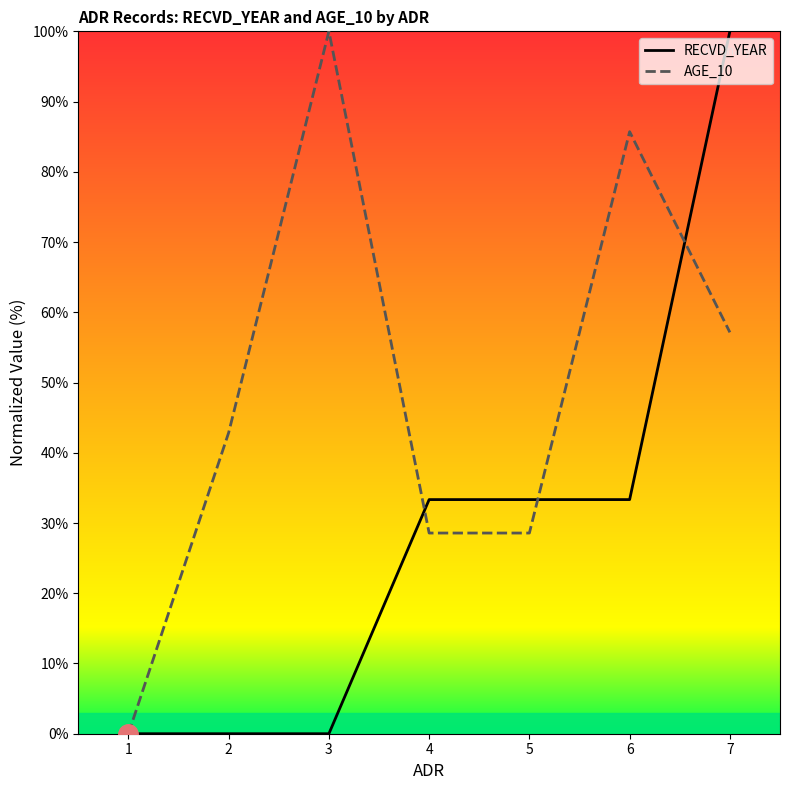

How many categories are shown in the chart?

7